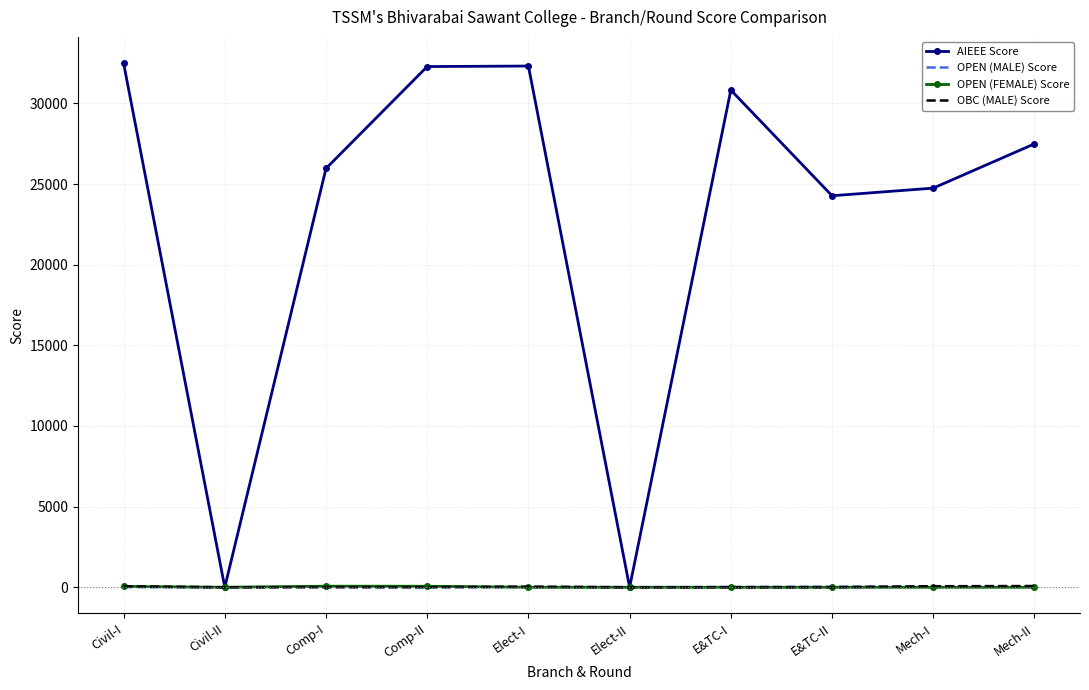

Is it true that AIEEE Score equals 30829 at E&TC-I?

True